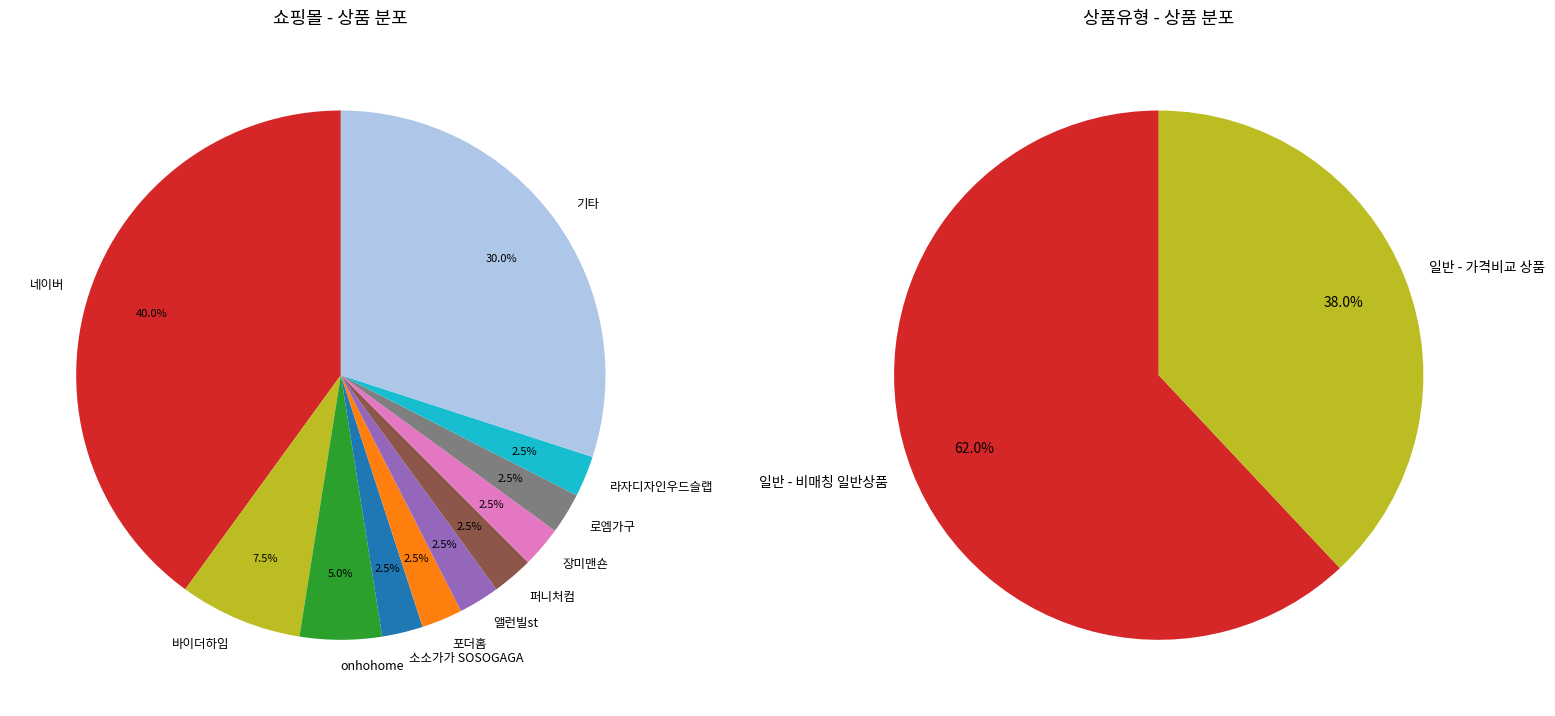

The 일반 - 가격비교 비매칭 일반상품 slice represents 62% of the pie. True or false?

True